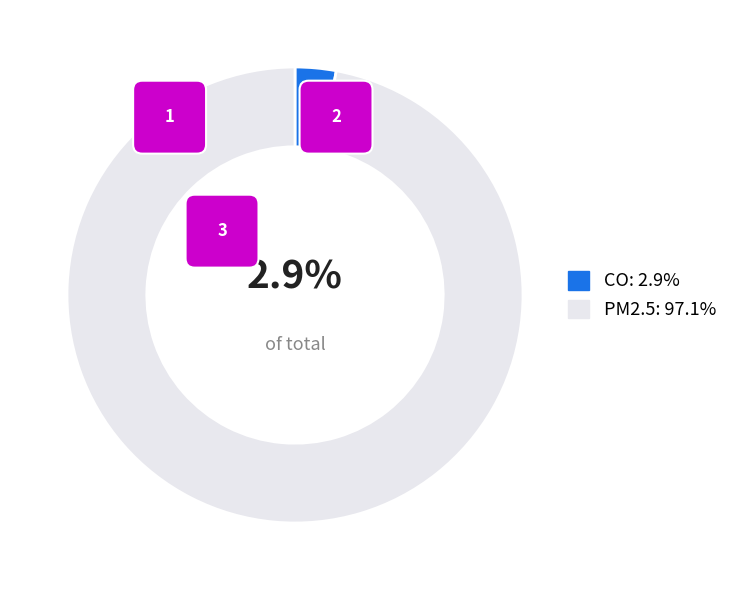

What is the majority slice?

PM2.5